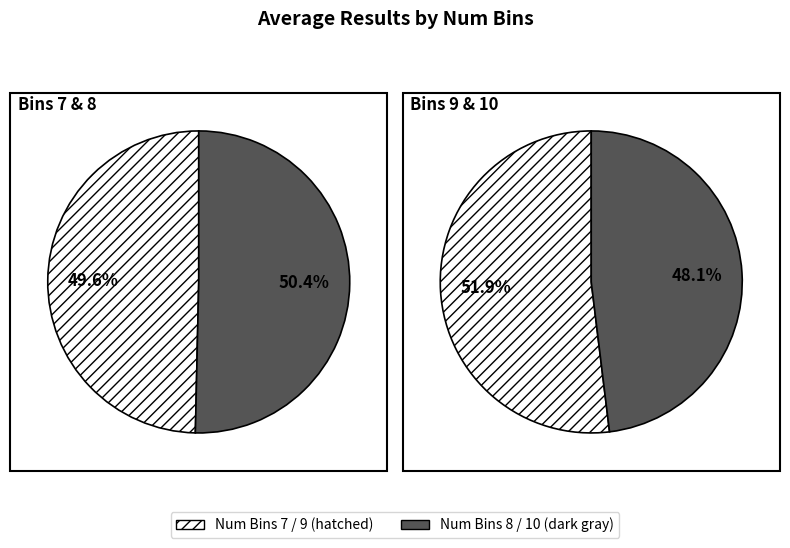

Which category has the biggest portion of the pie?

8